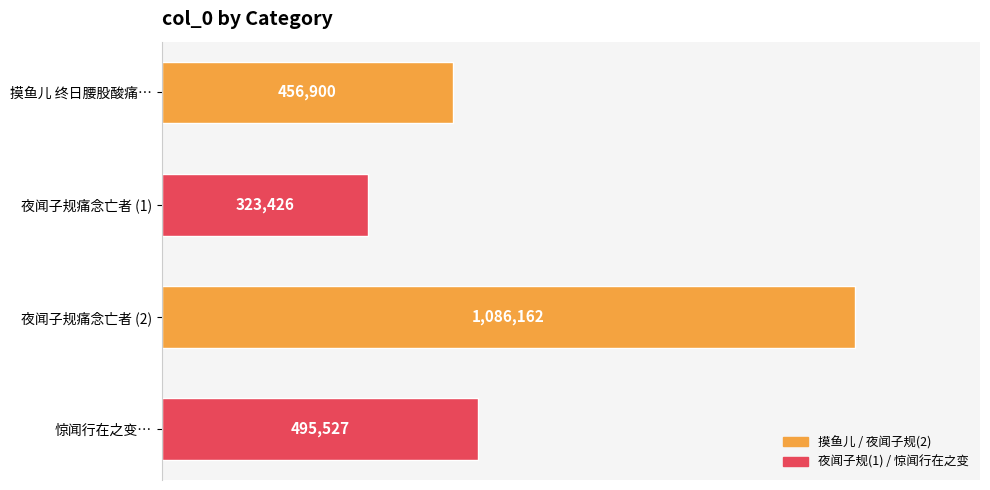

Does the chart contain any negative values?

No